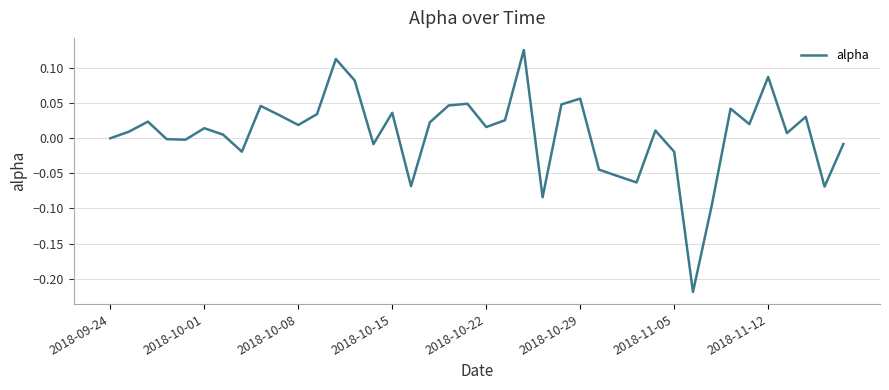

What is the difference between the maximum and minimum values?

0.3